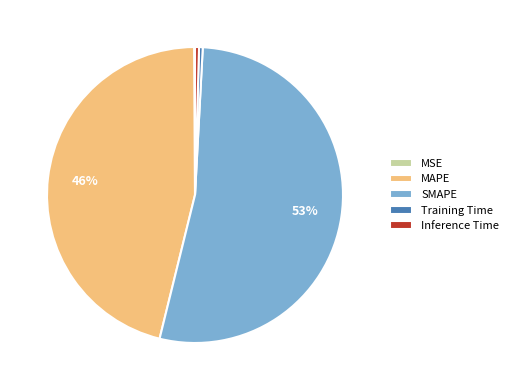

To the nearest percent, what percentage of the pie is MAPE?

46%